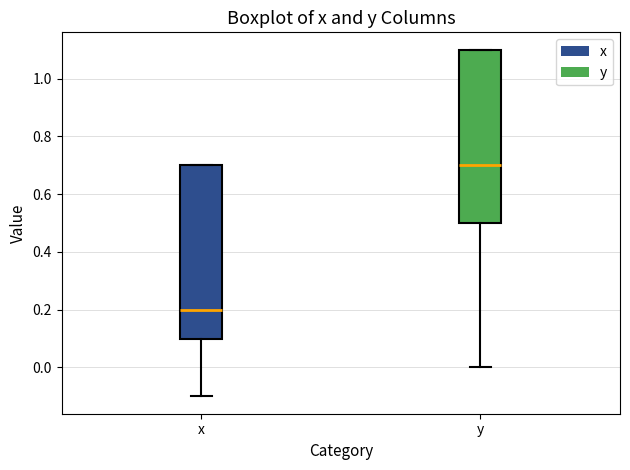

Where does the median line of the box for y sit on the y-axis? The values are not printed on the chart, so give them approximately, as read against the axis.

0.7